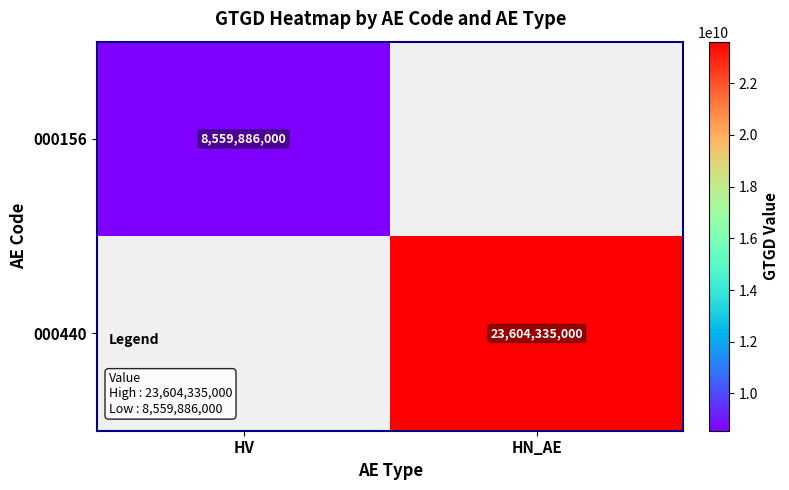

True or false: 000440 has a value of 23604335000 at HN_AE.

True